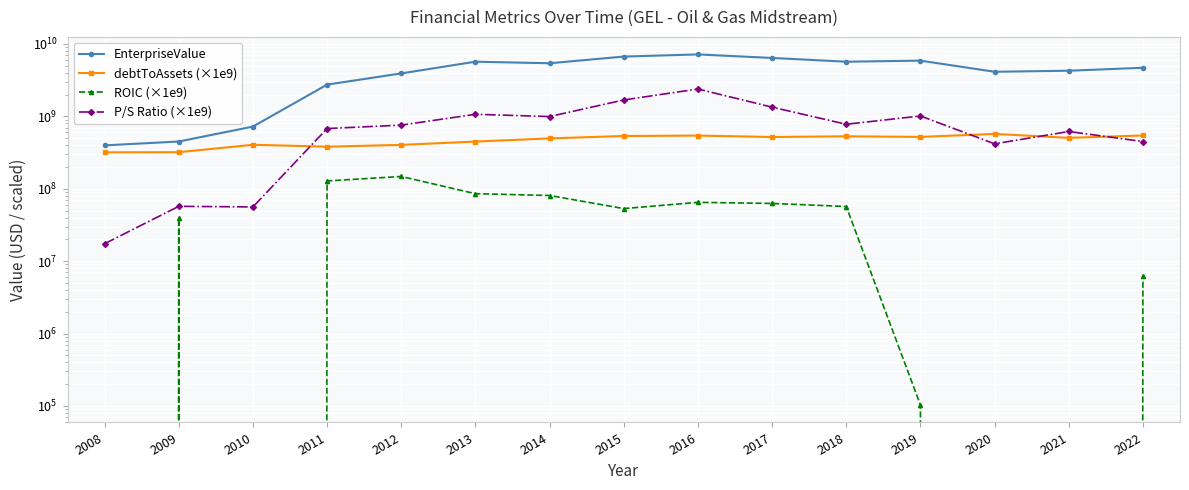

Reading left to right, list all the values displayed in this chart.

EnterpriseValue: 397308027.7	449005893.0	722024240.0	2743962672.0	3918651996.0	5688325490.0	5411922200.0	6695525960.0	7170196660.0	6405630100.0	5686197130.0	5883249920.0	4127913590.0	4267334090.0	4689118590.0
debtToAssets (×1e9): 318408652.4	319563950.7	404848895.1	380912433.5	403331999.8	448456118.8	495620321.4	535214033.1	542098926.2	518126493.1	529777031.3	519767141.0	571947069.7	504504808.1	544165622.6
ROIC (×1e9): -148767750.2	38869402.1	-47358068.2	128101923.4	147730546.4	85428776.6	80630633.3	53180872.4	64824954.2	62661110.7	56817152.0	103101.8	-53854692.9	-72290652.6	6259441.4
P/S Ratio (×1e9): 17385864.4	57164678.5	56053345.4	678221412.1	756510043.0	1067424655.9	993287129.7	1684539554.1	2385911451.9	1339274257.2	777278717.5	1011930700.3	417183297.7	617659804.2	448745387.6